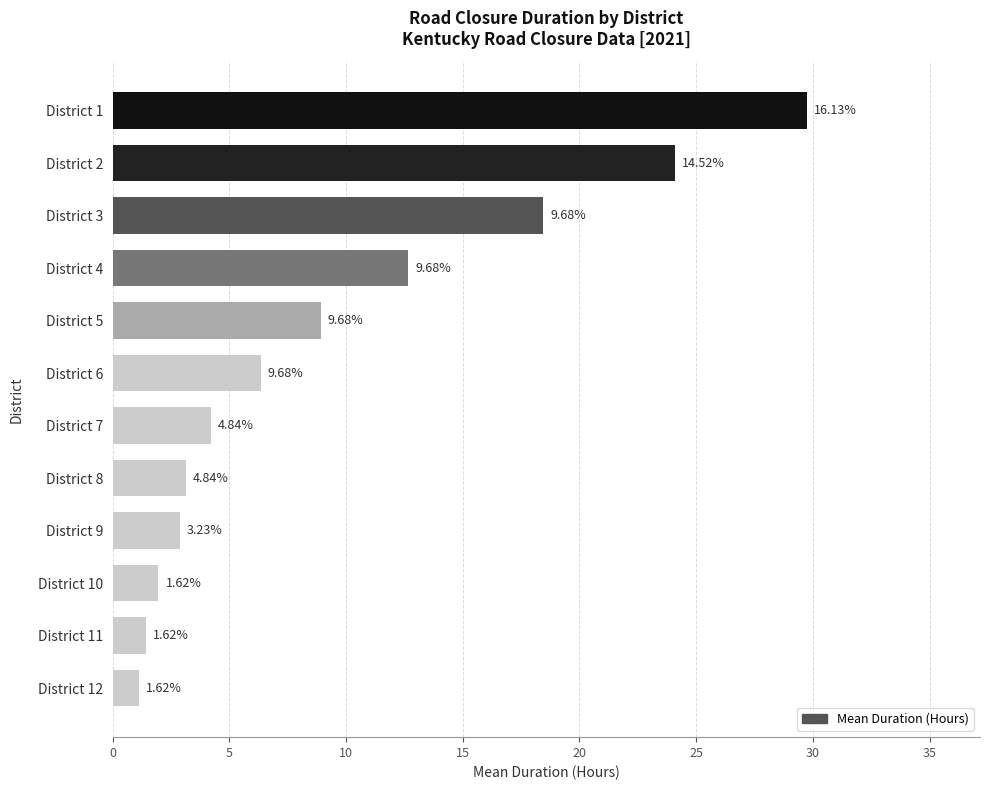

Does the chart contain any negative values?

No